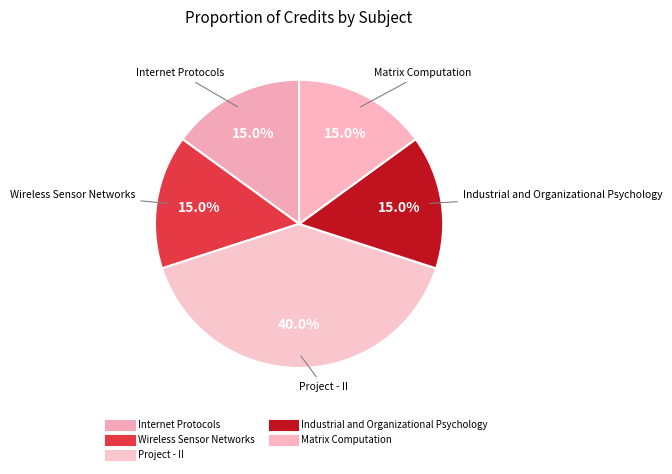

Combined, what portion of the pie is Industrial and Organizational Psychology and Matrix Computation?

30.0%